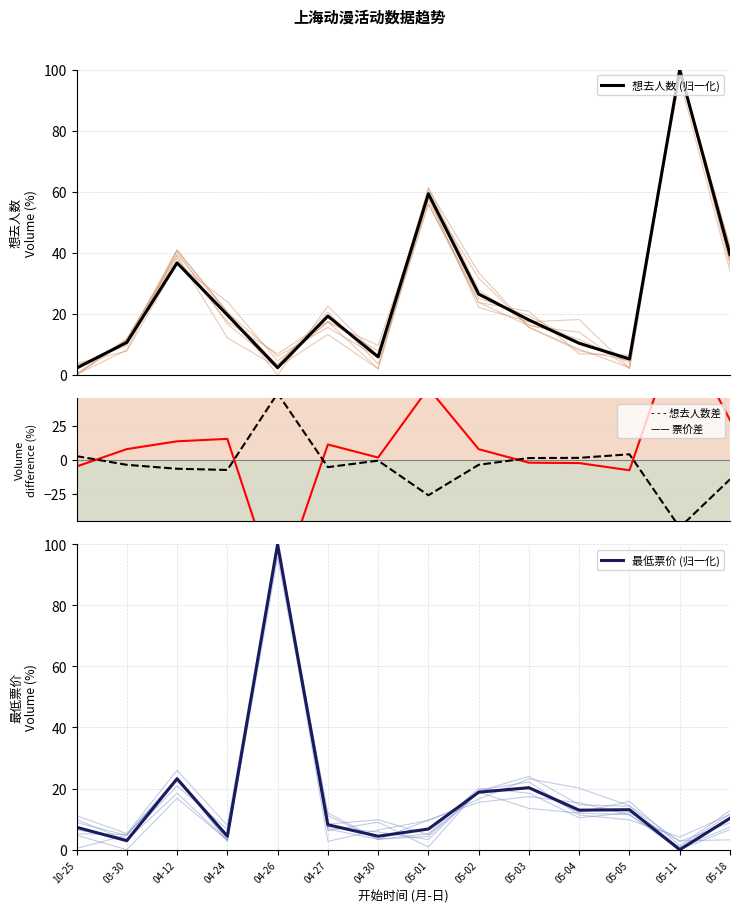

What is the value of the 最低票价 (归一化) point at the 10th from the left?

20.3